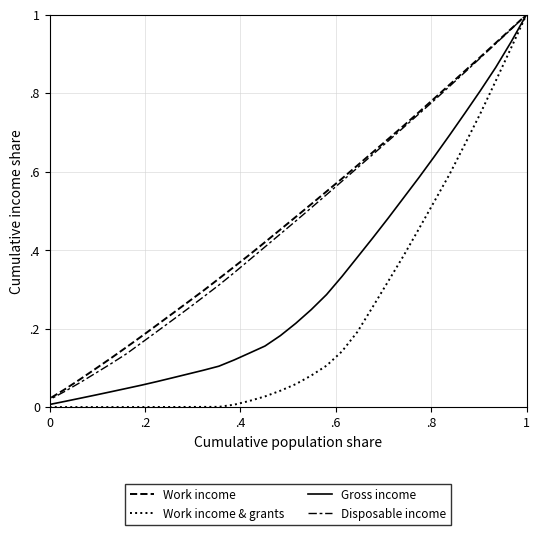

How many lines are shown in the chart?

4